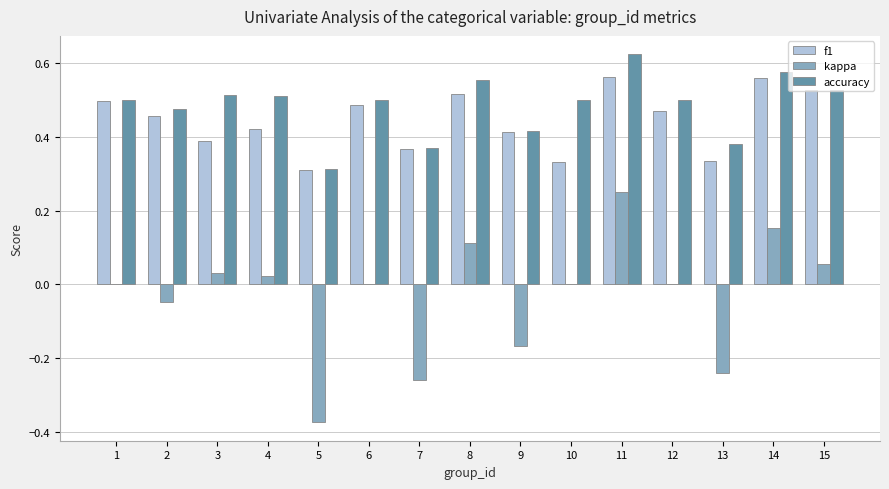

At which category does the chart reach its peak across all series?

11